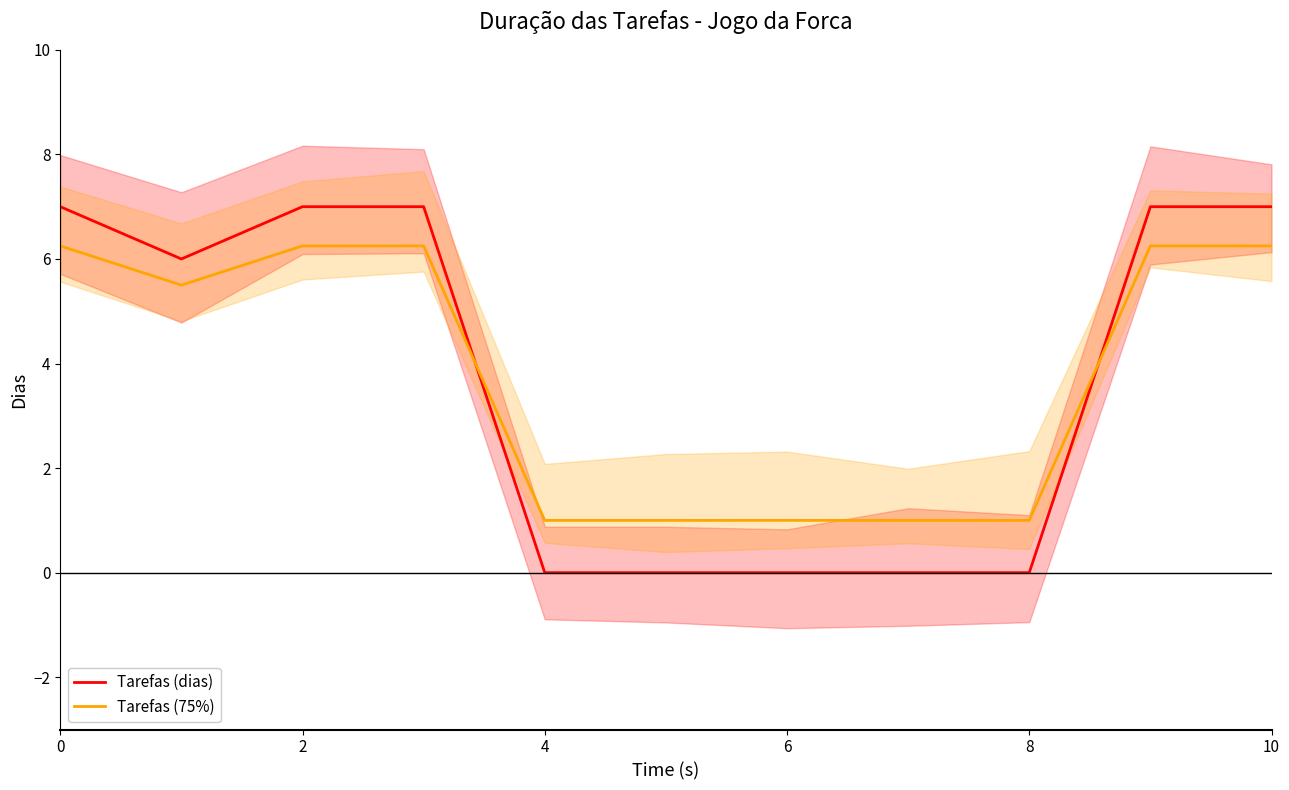

How many times do Tarefas (75%) and Tarefas (dias) cross each other?

2